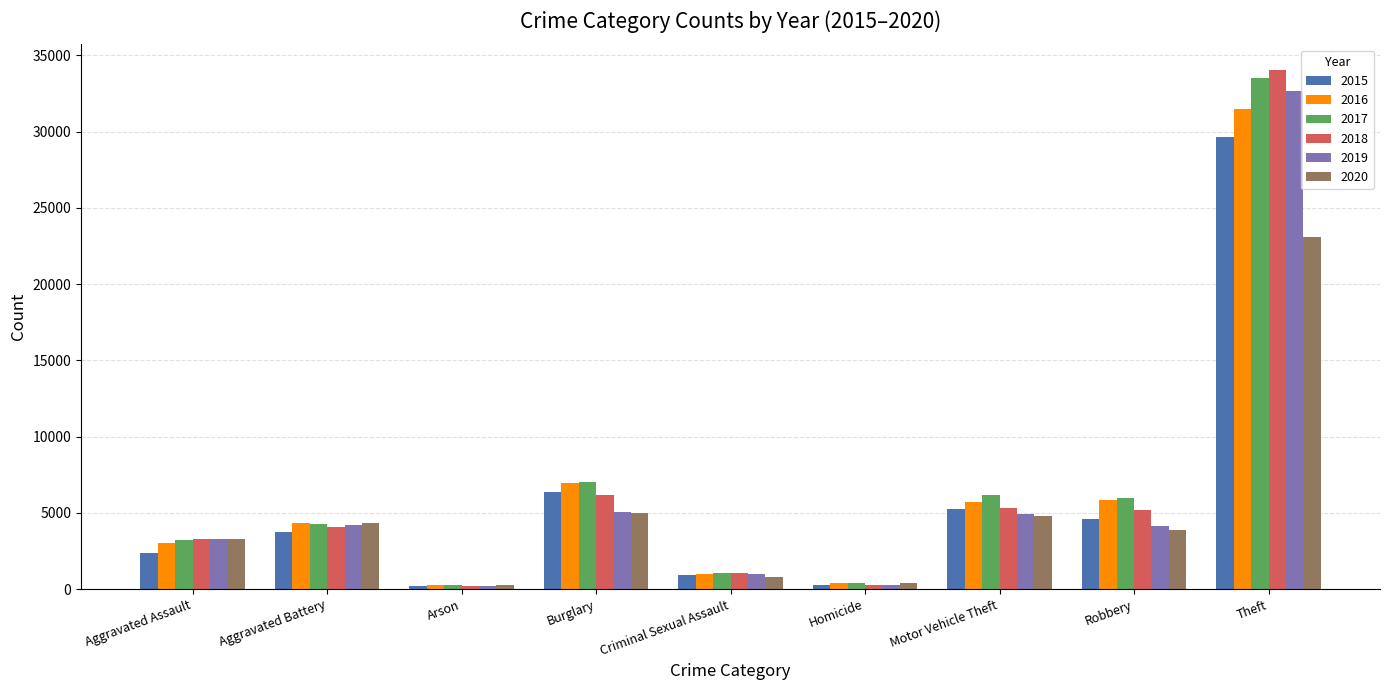

True or false: 2020 has a value of 7305 at Theft.

False